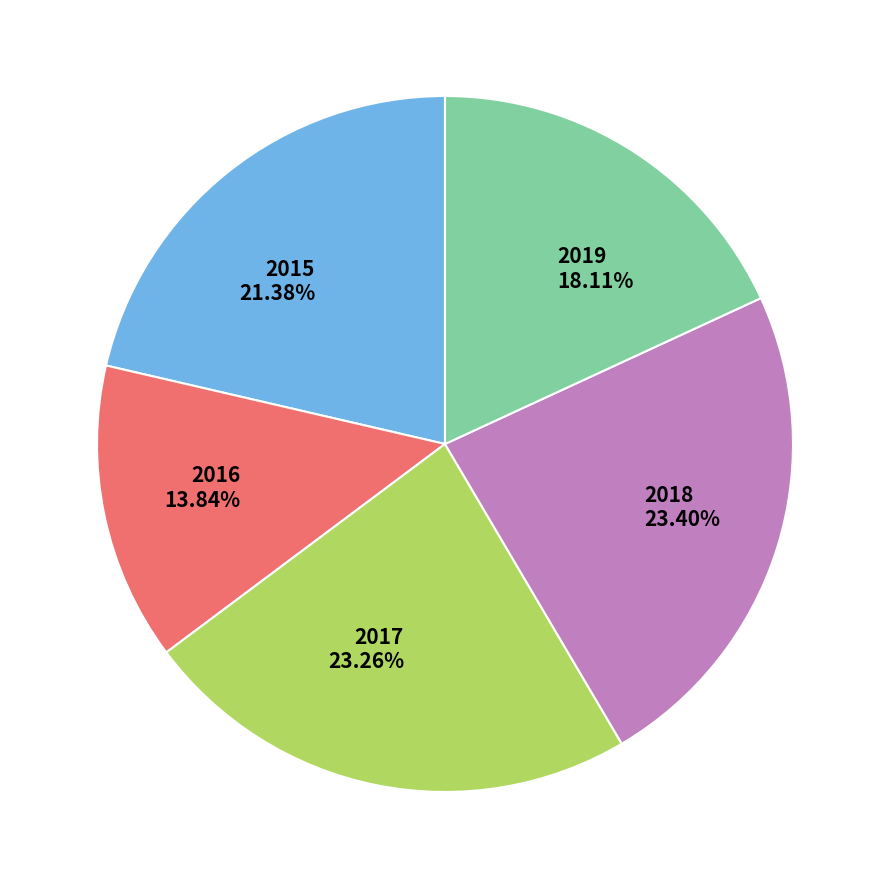

To the nearest percent, what percentage of the pie is 2016?

14%